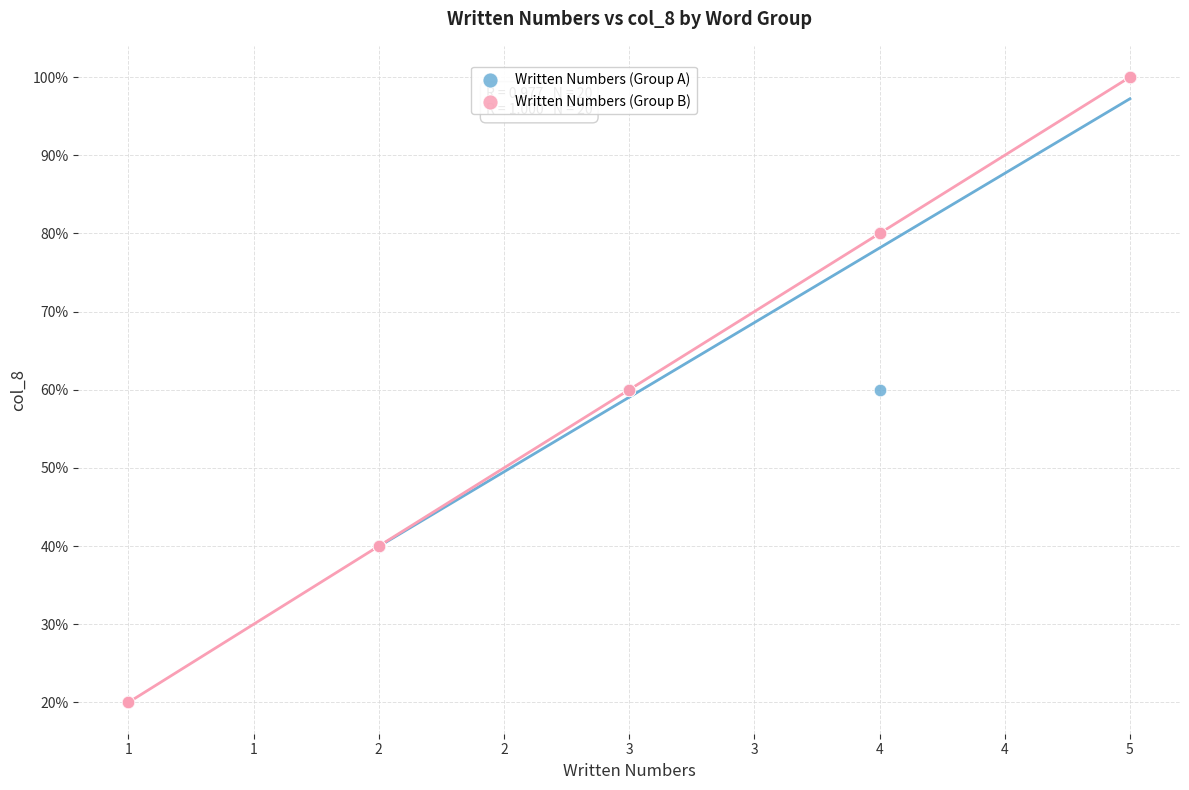

Which series reaches the minimum Y coordinate?

Written Numbers (Group B)